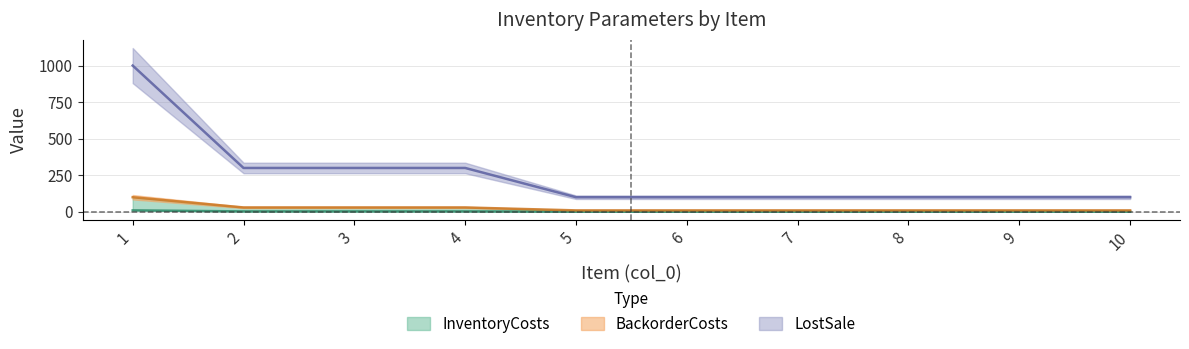

True or false: InventoryCosts and LostSale intersect in this chart.

False